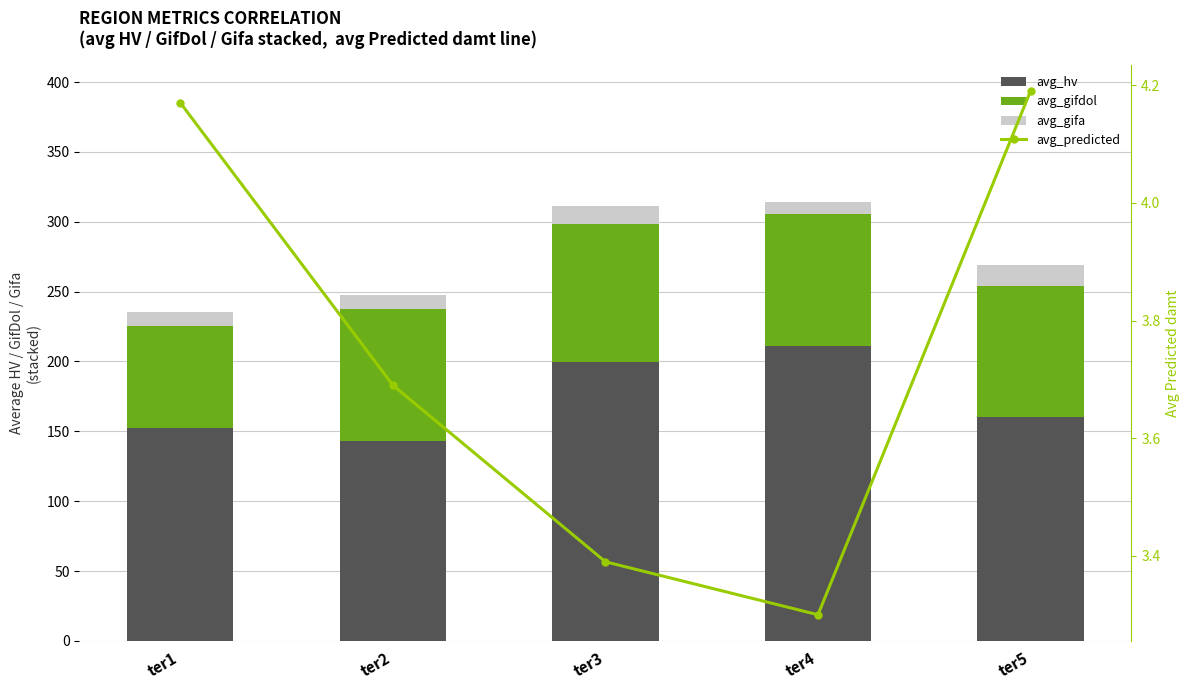

What is the sum of all avg_hv values?

866.2